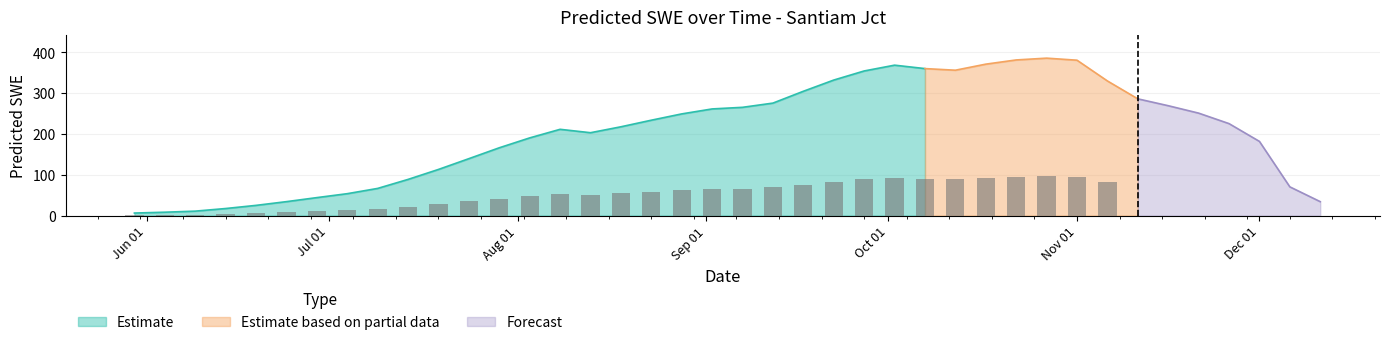

The value at 2011-05-30 is 1.8. True or false?

False